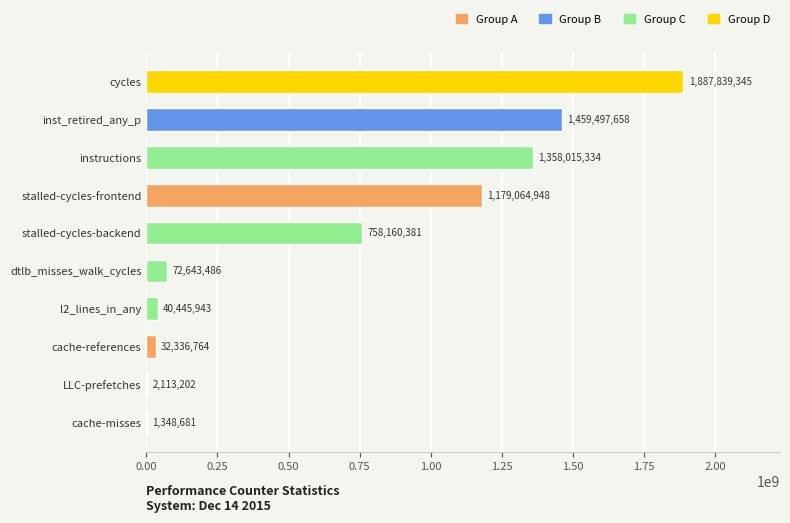

Where is the data nearest to the value 944594013?

stalled-cycles-backend